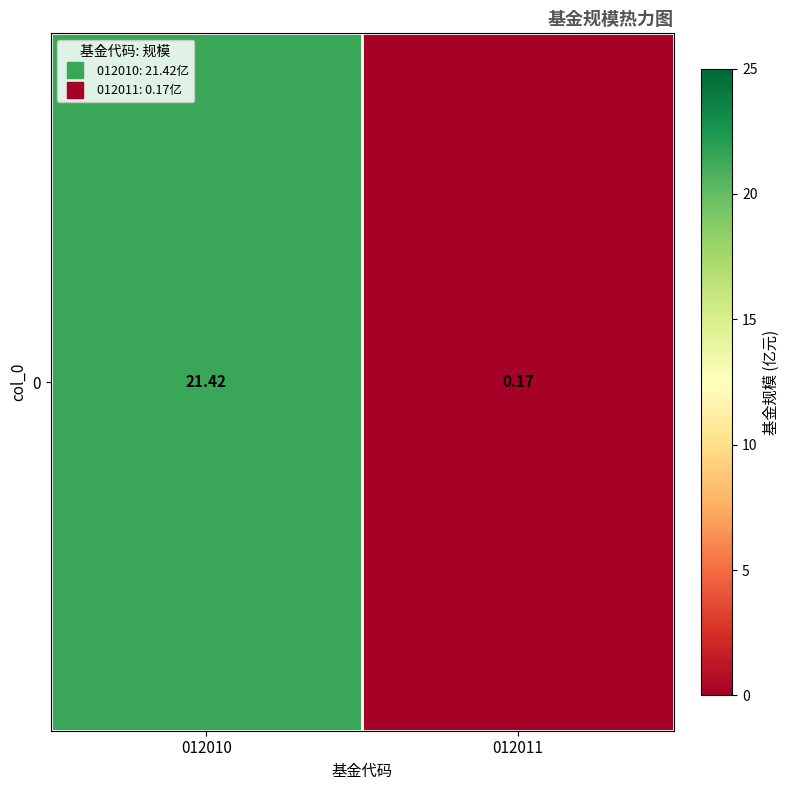

At which label does the data first exceed 21?

012010